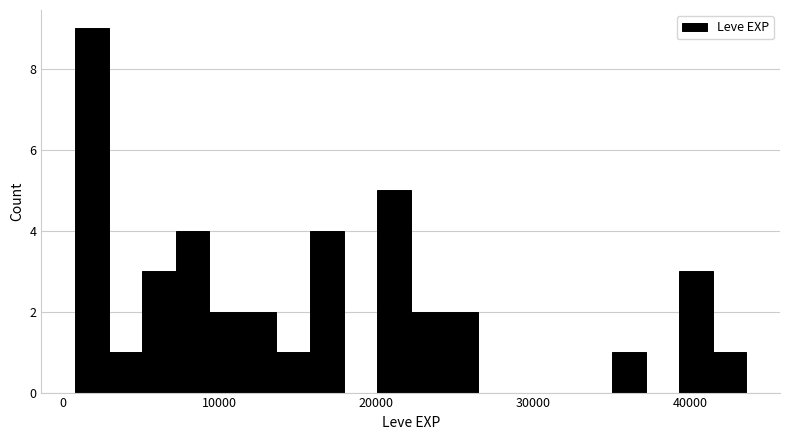

Around what value on the x-axis is the tallest bar? Give the approximate position of its centre, as read against the axis.

2000